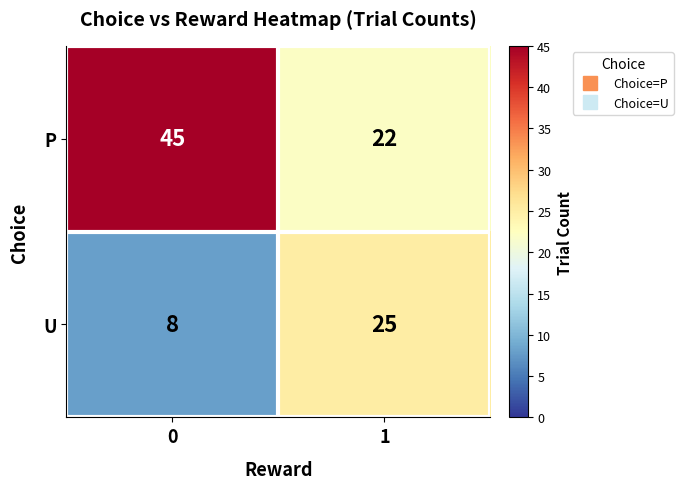

Reading left to right, transcribe all the data shown in this chart.

P: 45	22
U: 8	25